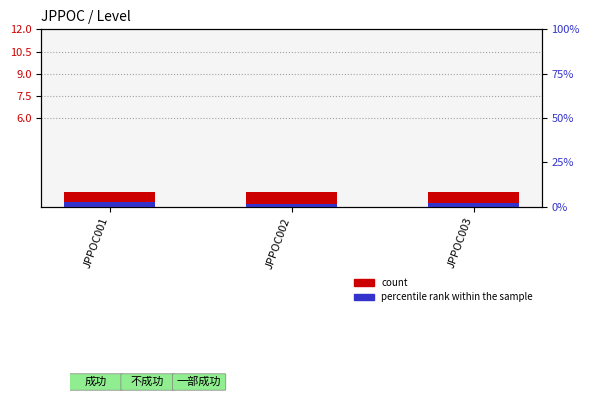

Read the count value at JPPOC002.

1.0